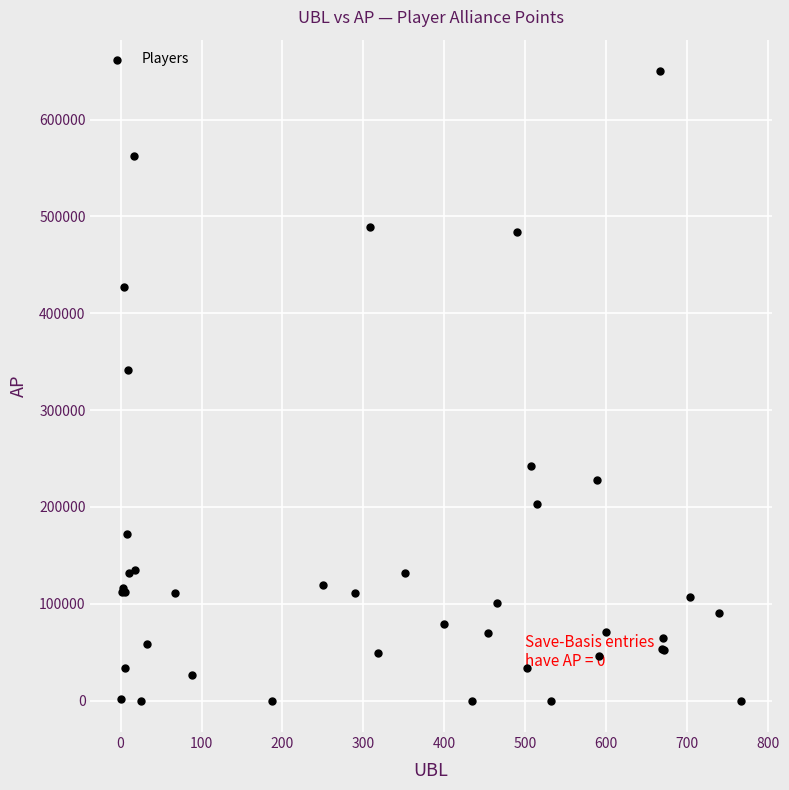

What Y value in the scatter plot is closest to 325018?

341723